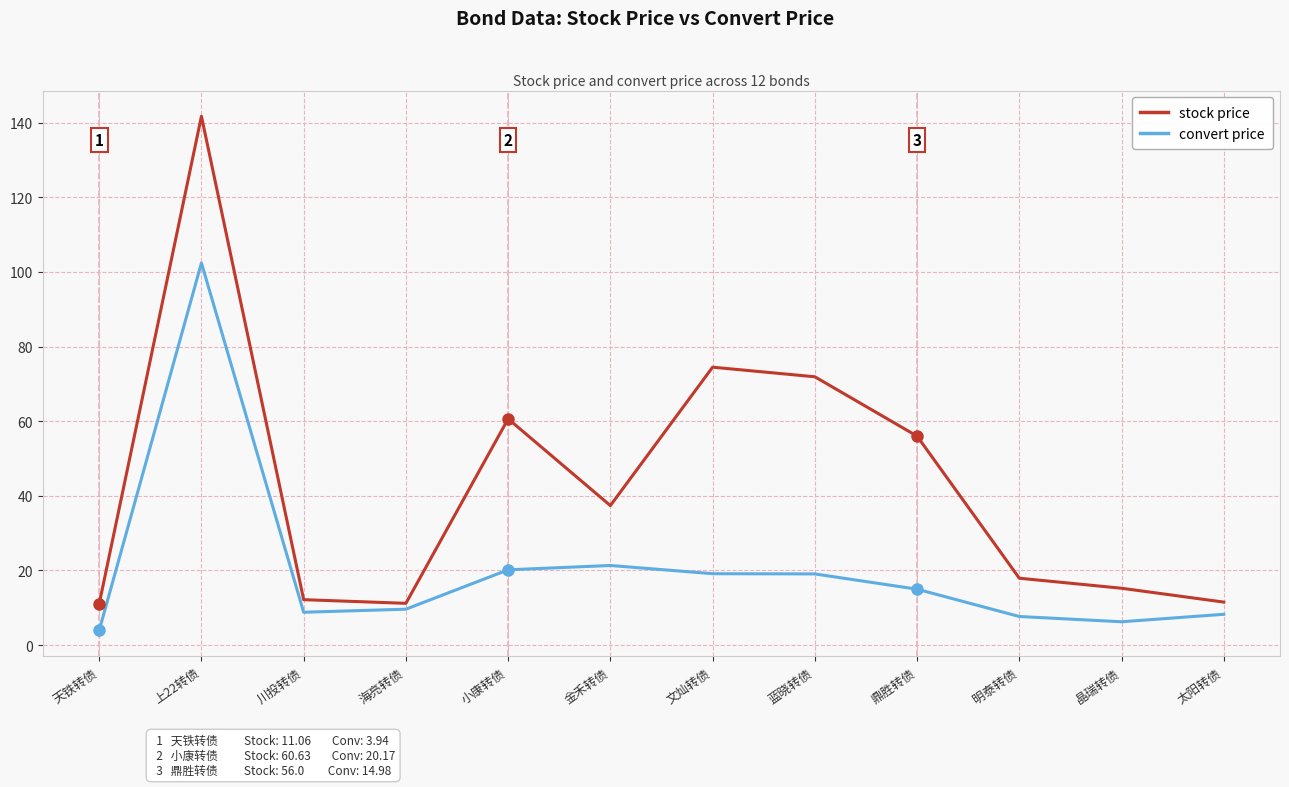

At how many categories does at least one series exceed 91?

1